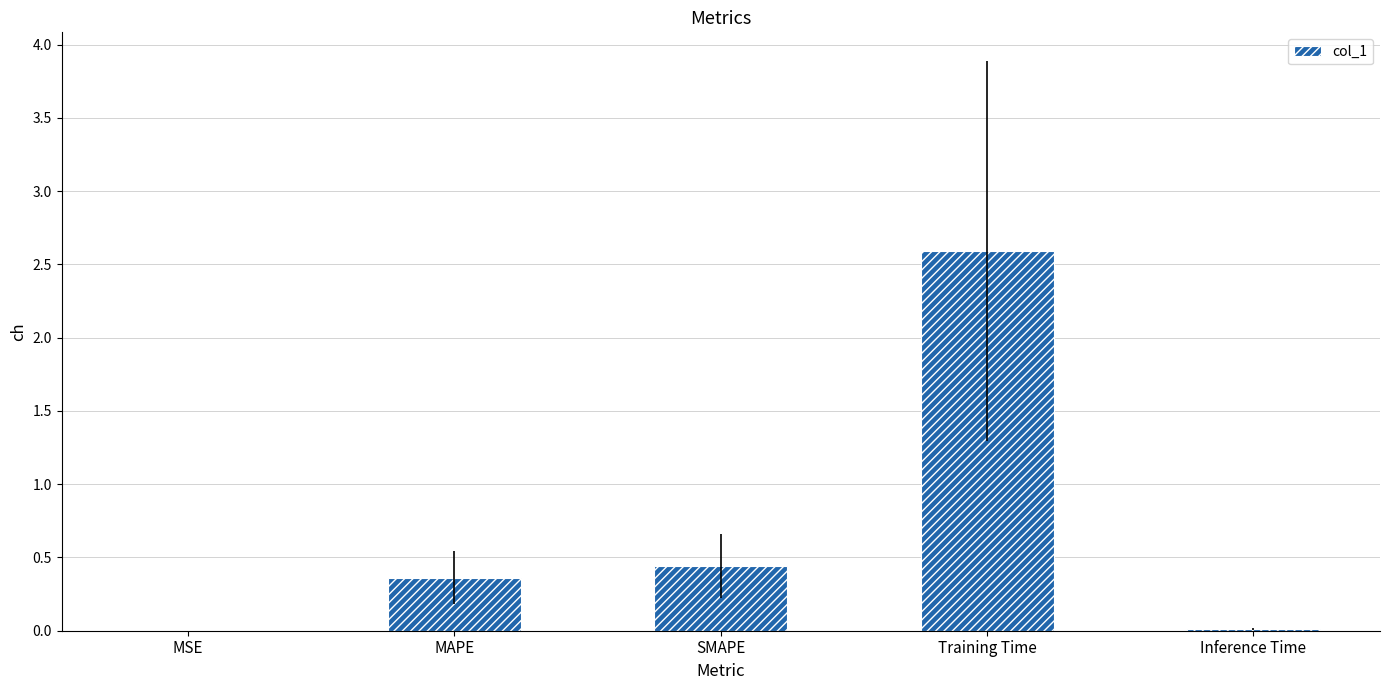

The value at Training Time is 4.1. True or false?

False